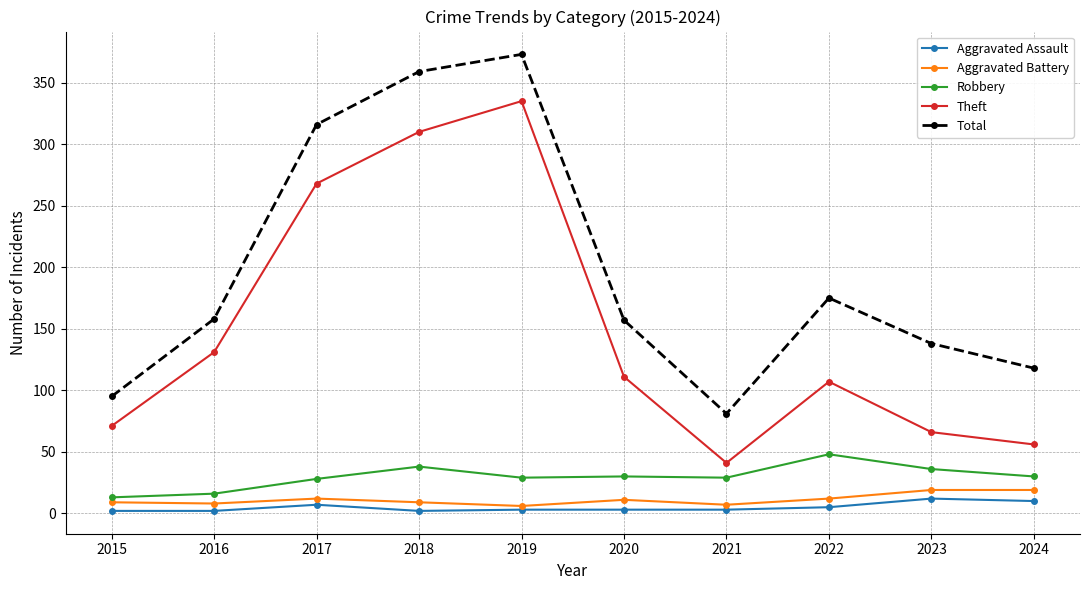

Is this an area chart (filled region under the line)?

No